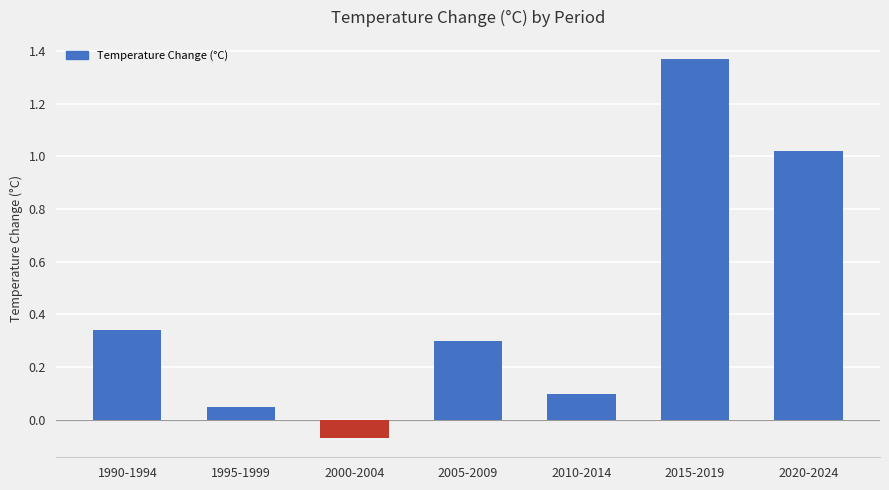

Between 2010-2014 and 2005-2009, which is larger?

2005-2009